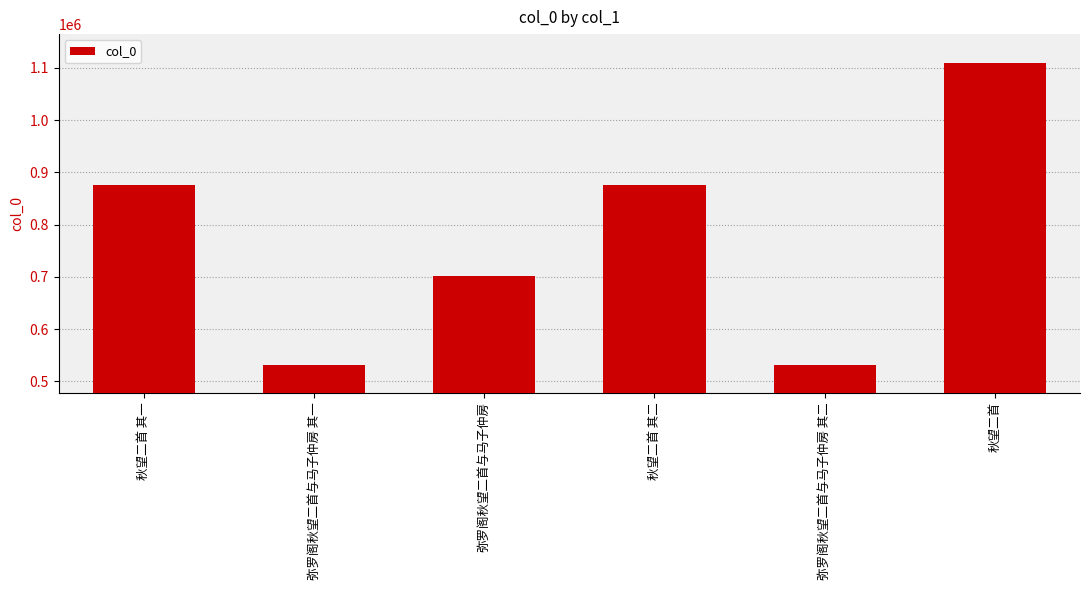

Is it true that the value at 弥罗阁秋望二首与马子仲房 其二 is 531897?

True